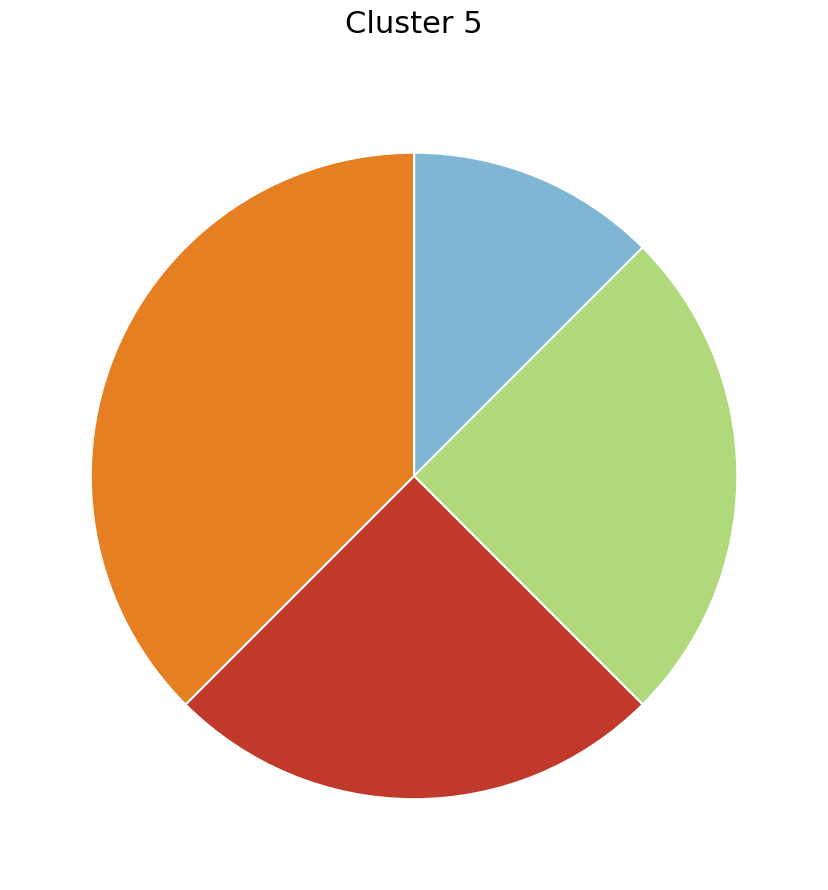

Is there any slice that represents more than half of the pie?

No